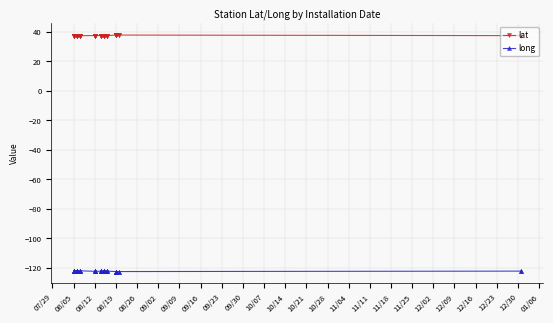

At how many categories does at least one series exceed -106?

40